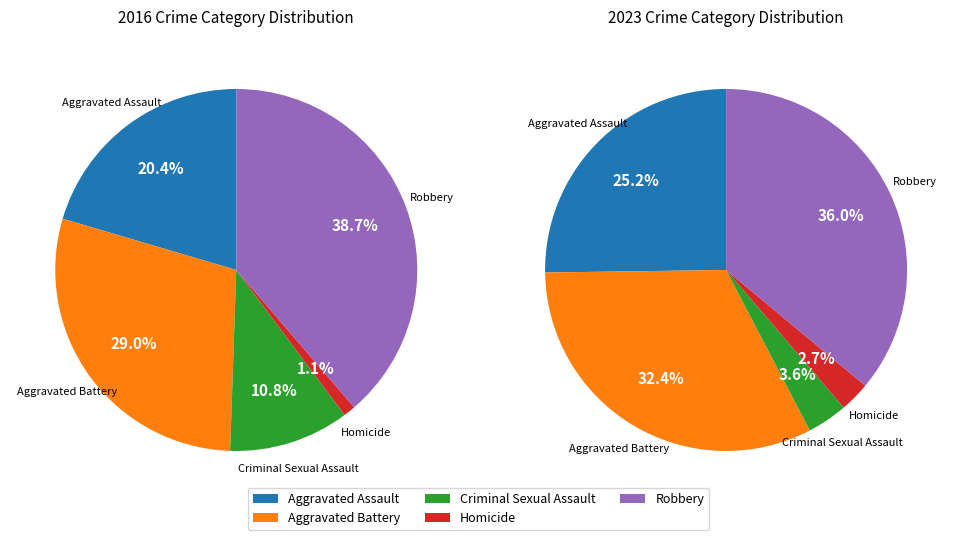

True or false: Aggravated Assault accounts for 11% of the total.

False